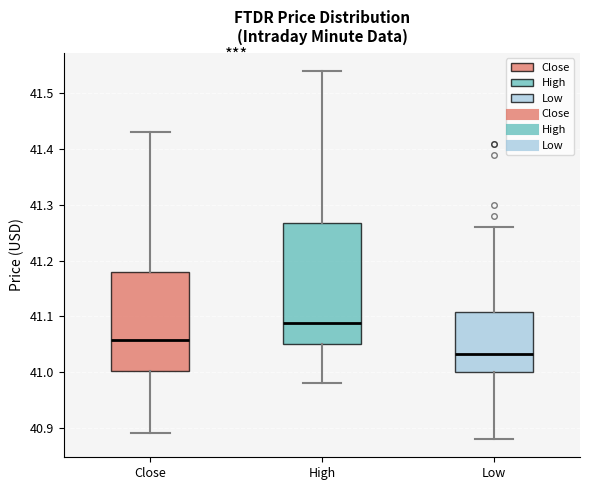

Comparing the boxes themselves (not the whiskers), which one is the tallest?

High